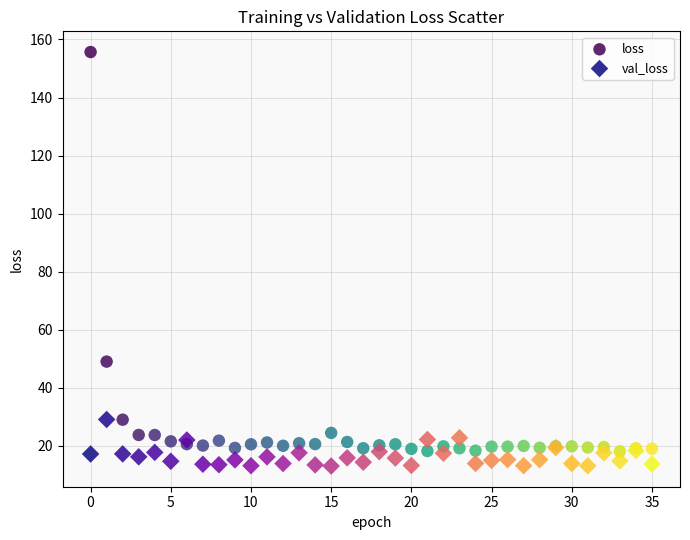

Which series has the widest spread of Y values?

loss